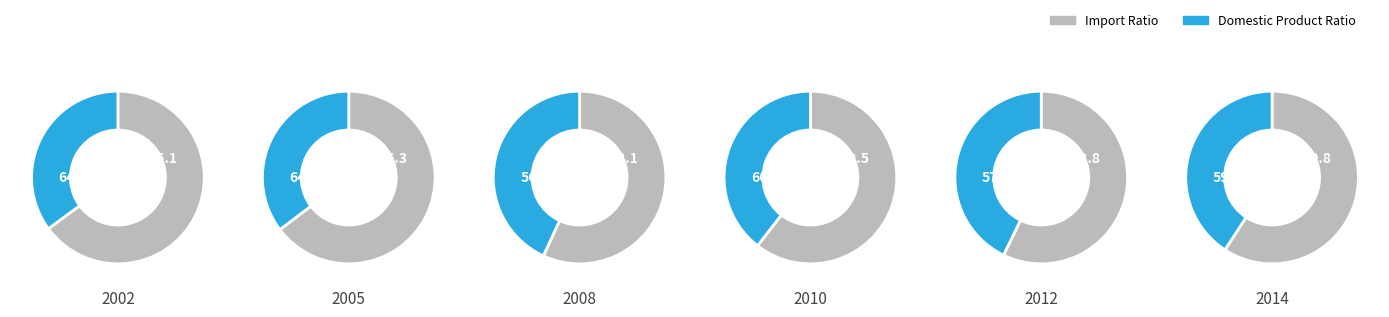

Which series has the largest range (max minus min)?

Import Ratio